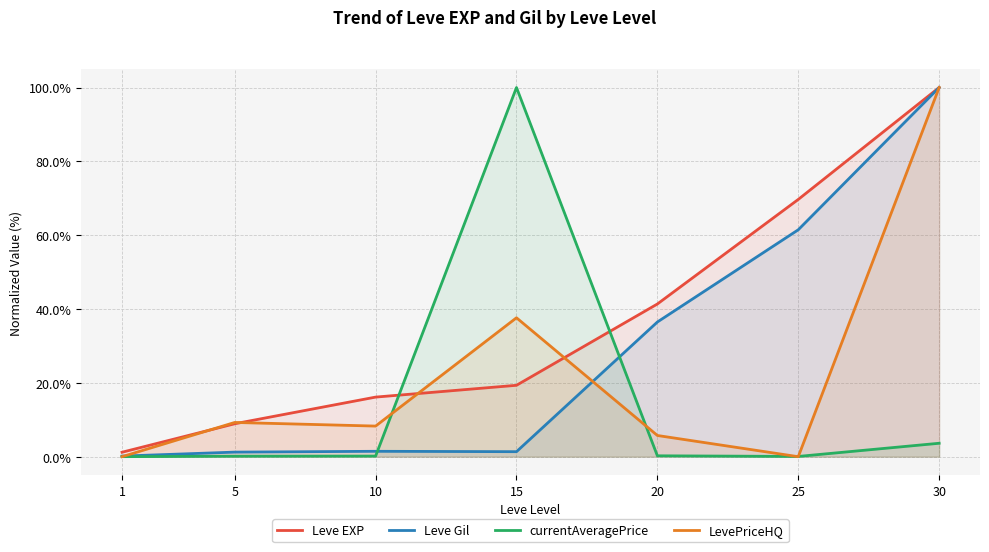

What are all the series names shown in the legend?

Leve EXP, Leve Gil, currentAveragePrice, LevePriceHQ